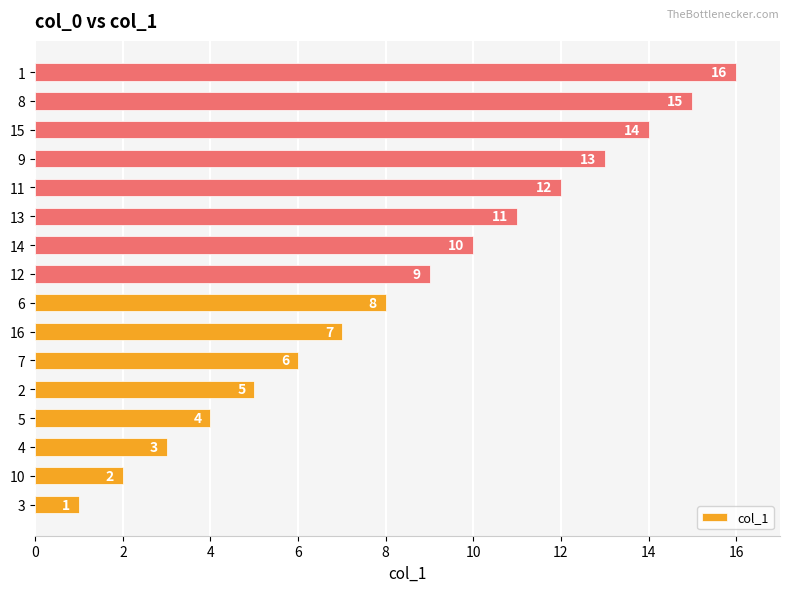

Which label corresponds to the smallest value in the chart?

3